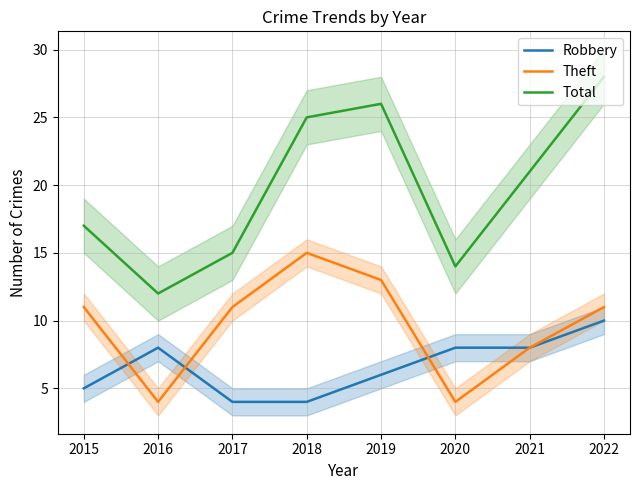

Which series has the largest total across all categories?

Total